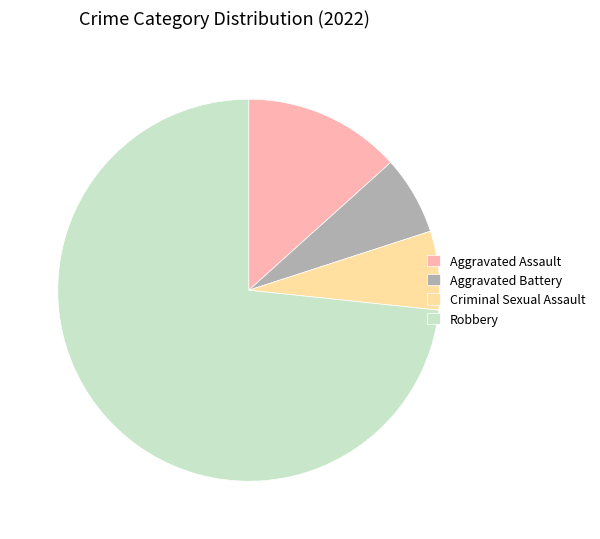

Combined, do Criminal Sexual Assault and Aggravated Assault account for over 50%?

No